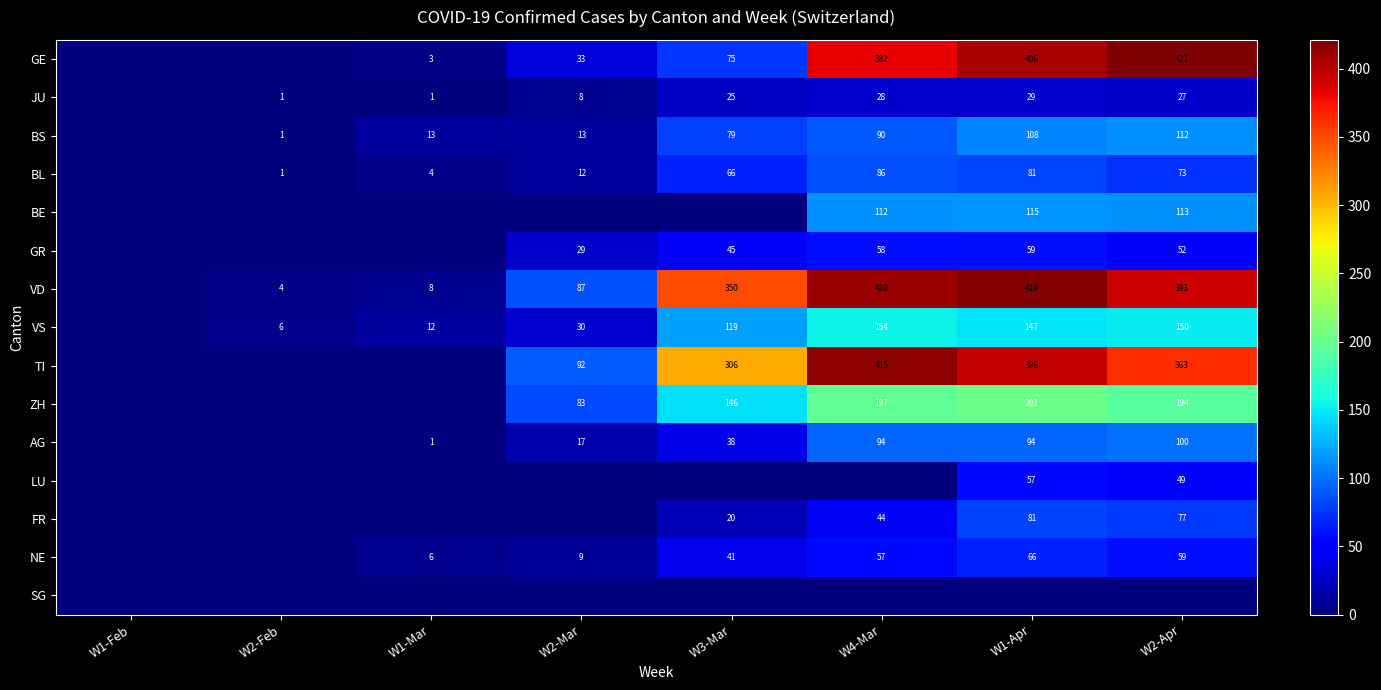

At which category is the sum across all series the highest?

W1-Apr